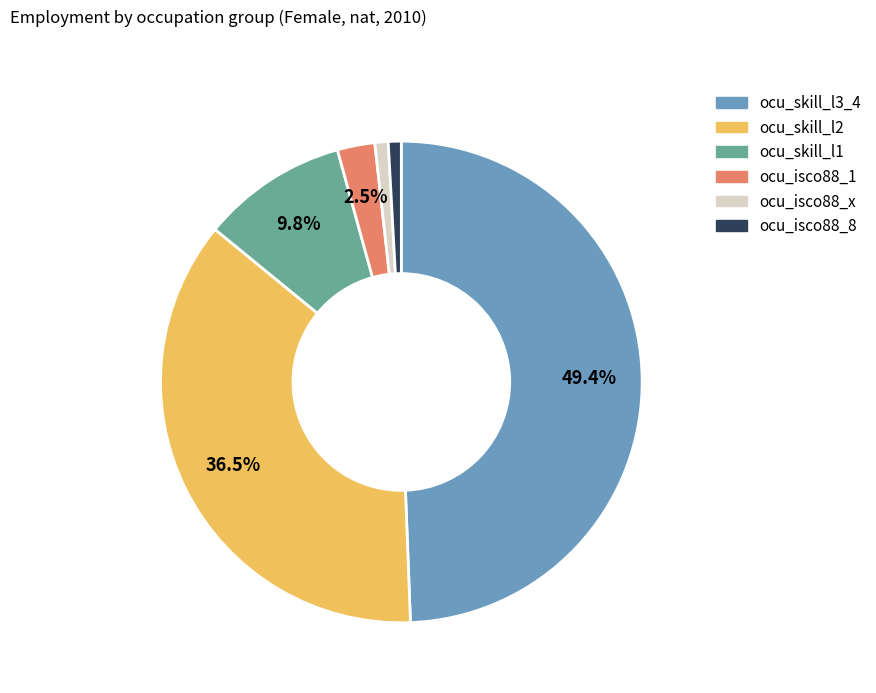

Which has a higher value, ocu_skill_l1 or ocu_isco88_1?

ocu_skill_l1